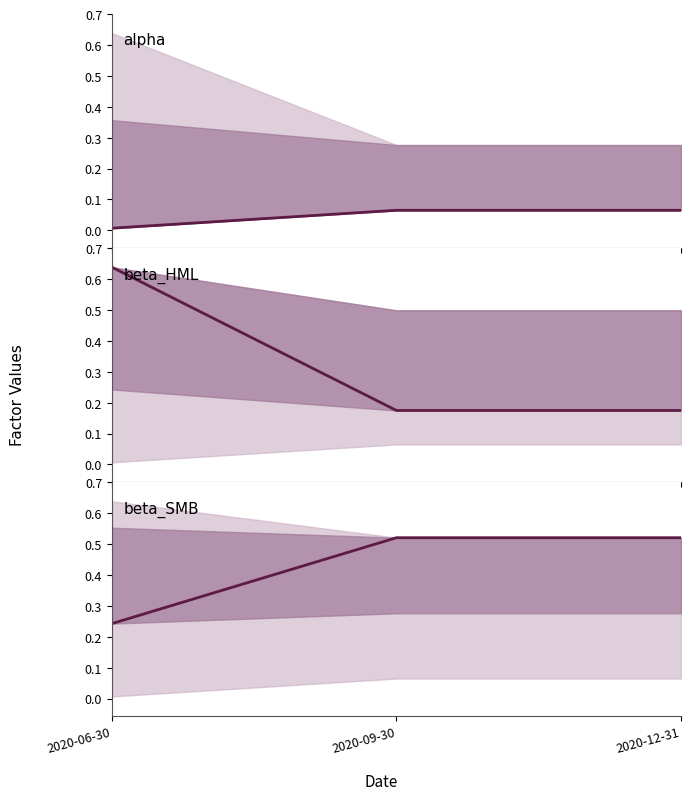

What is the difference between the highest and lowest values at 2020-09-30?

0.5